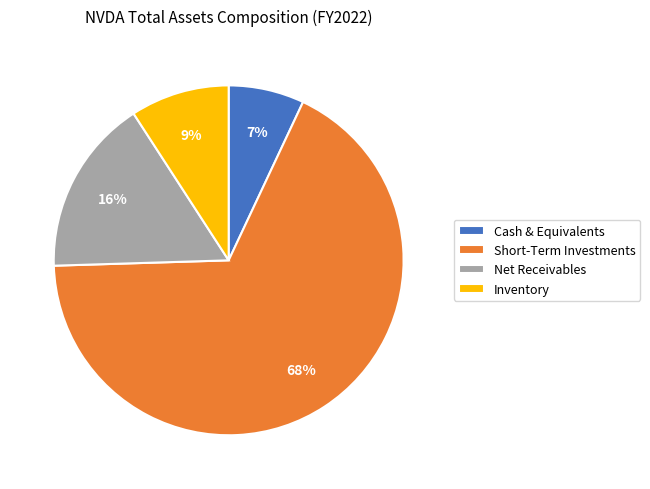

To the nearest percent, what is the difference between the largest and smallest slice percentages?

61%